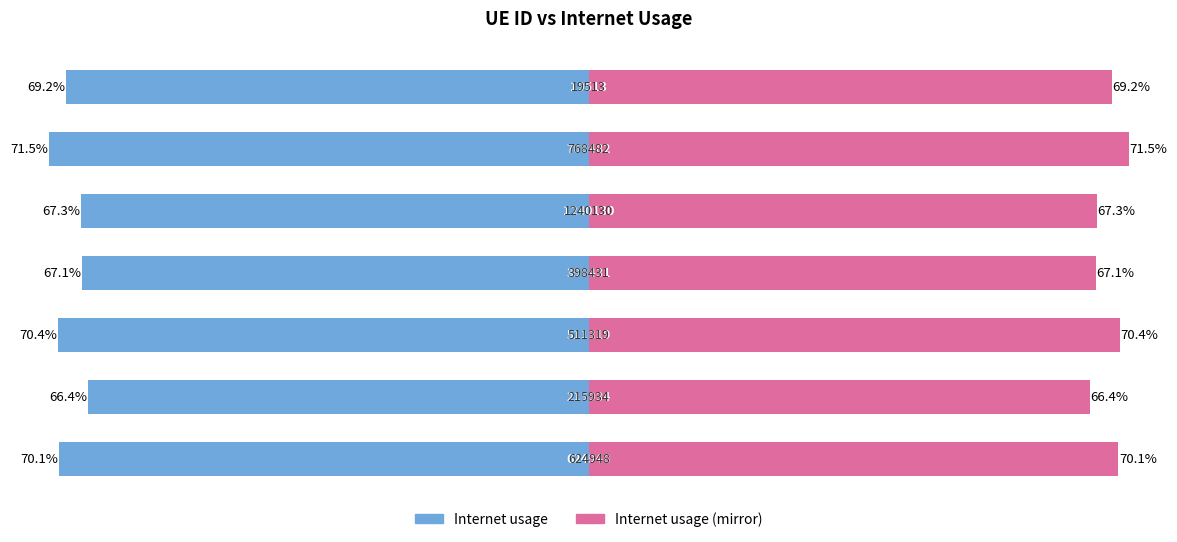

At how many categories does at least one series exceed 0?

7